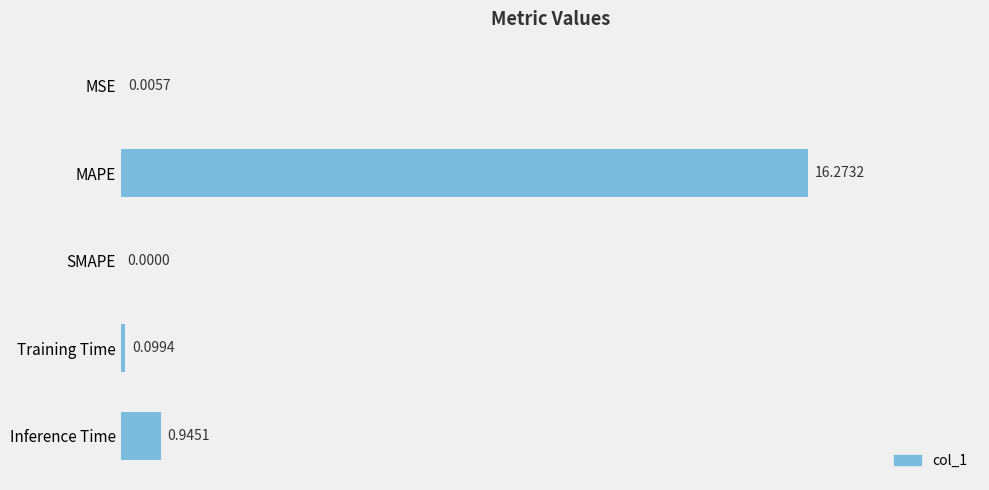

What is the sum of the values at Training Time and Inference Time?

1.0